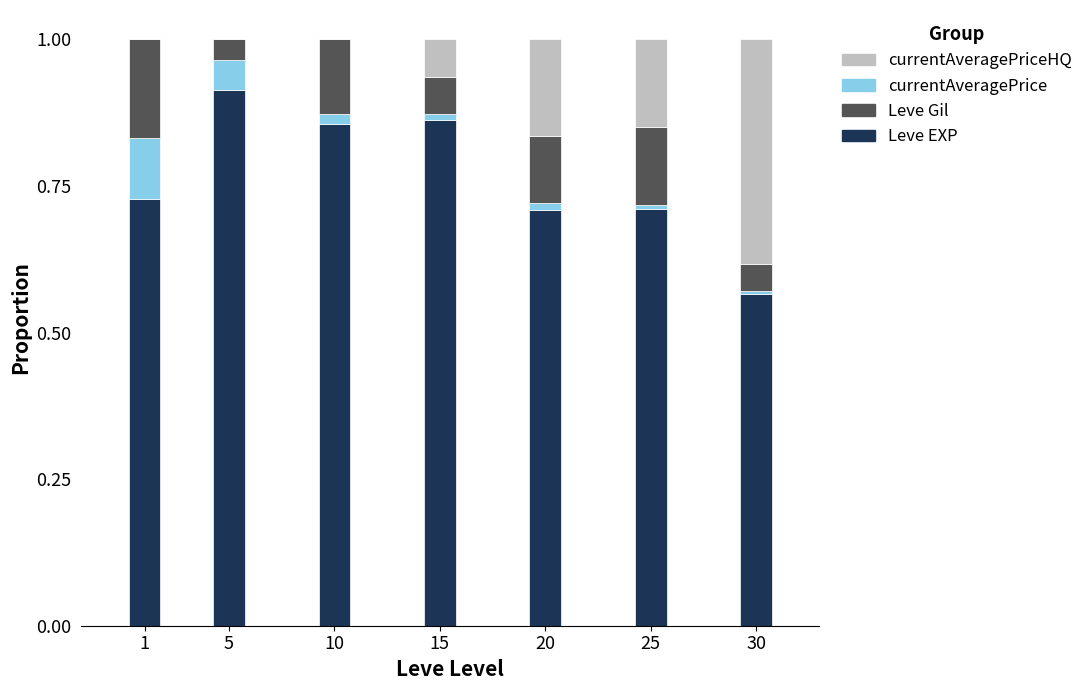

What is the sum of all Leve EXP values?

5.3